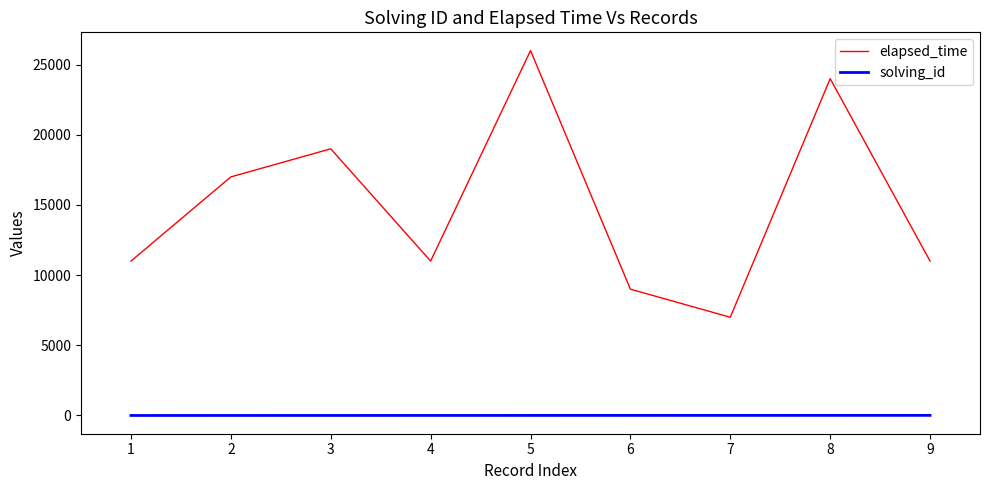

Between 1 and 2, which series saw the biggest shift?

elapsed_time